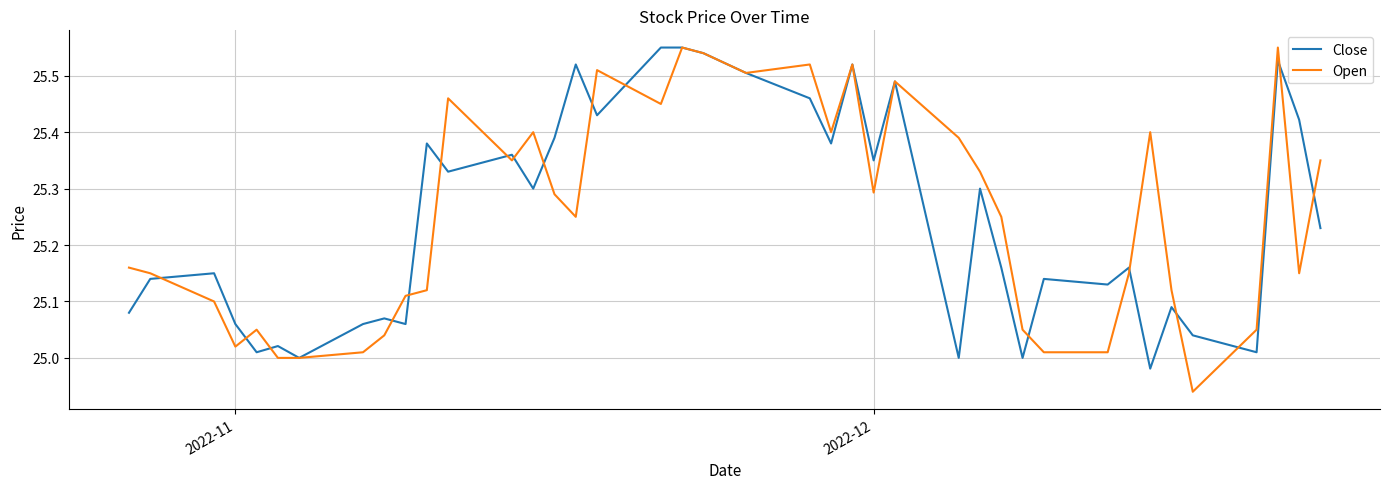

Is this an area chart (filled region under the line)?

No